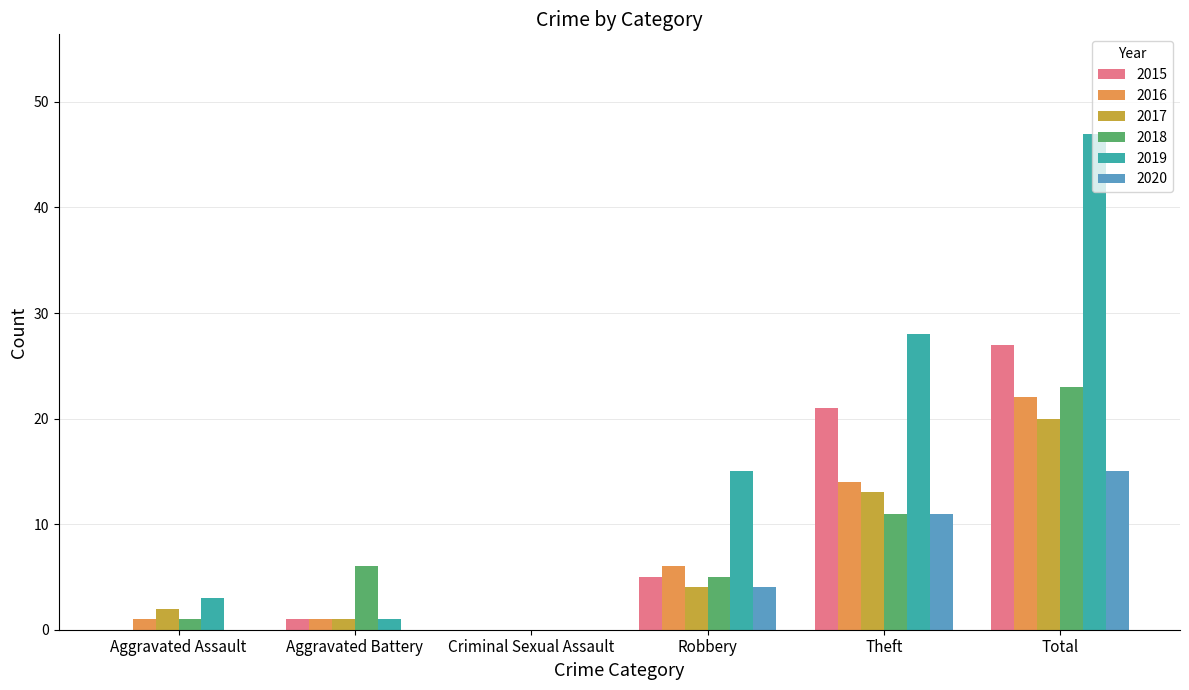

Where is 2020 nearest to the value 7?

Robbery